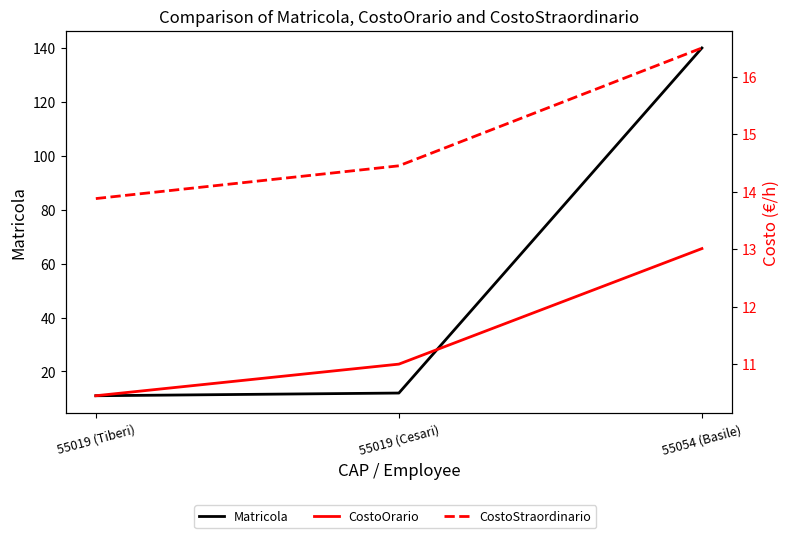

At which category is the sum across all series the highest?

55054 (Basile)